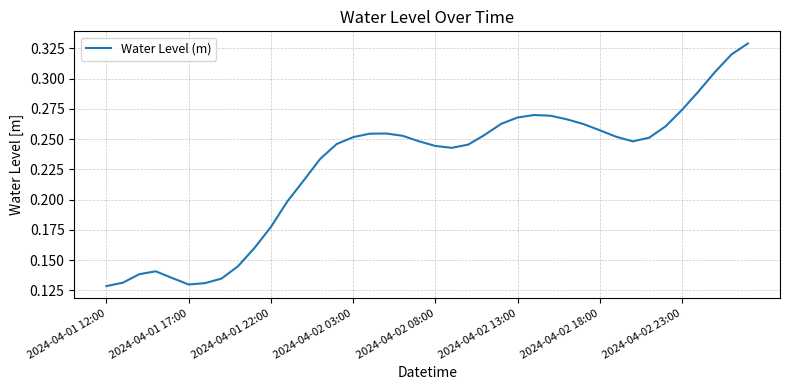

What is the sum of all values?

9.1